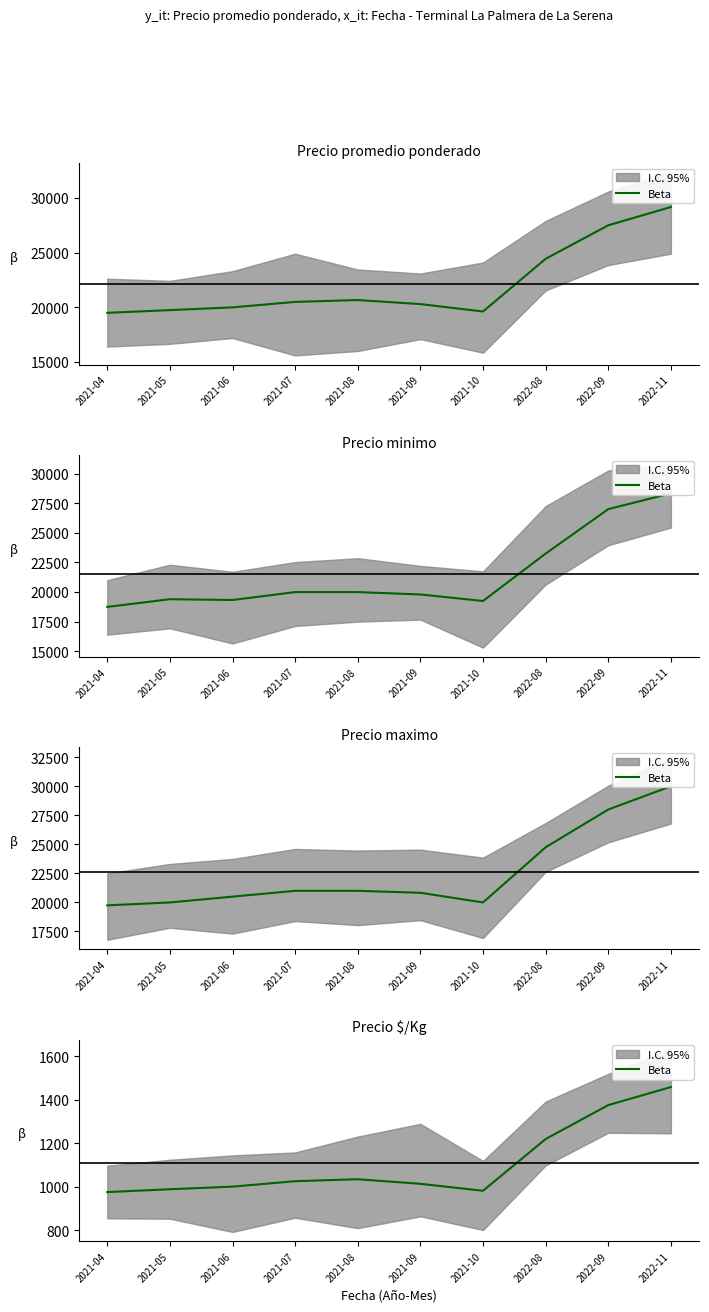

What position from the left is 2021-04?

1